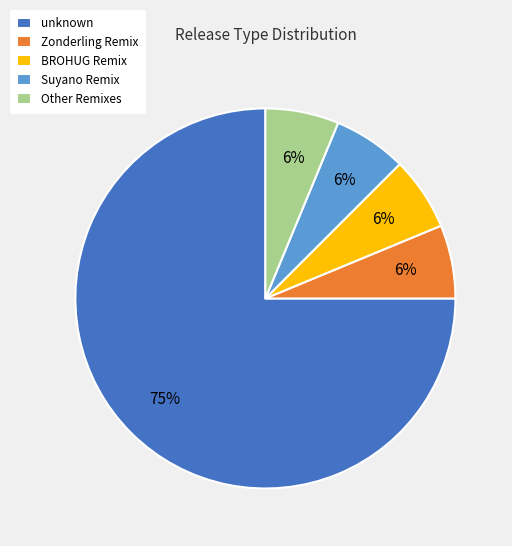

Do Suyano Remix and Zonderling Remix together represent more than half of the pie?

No